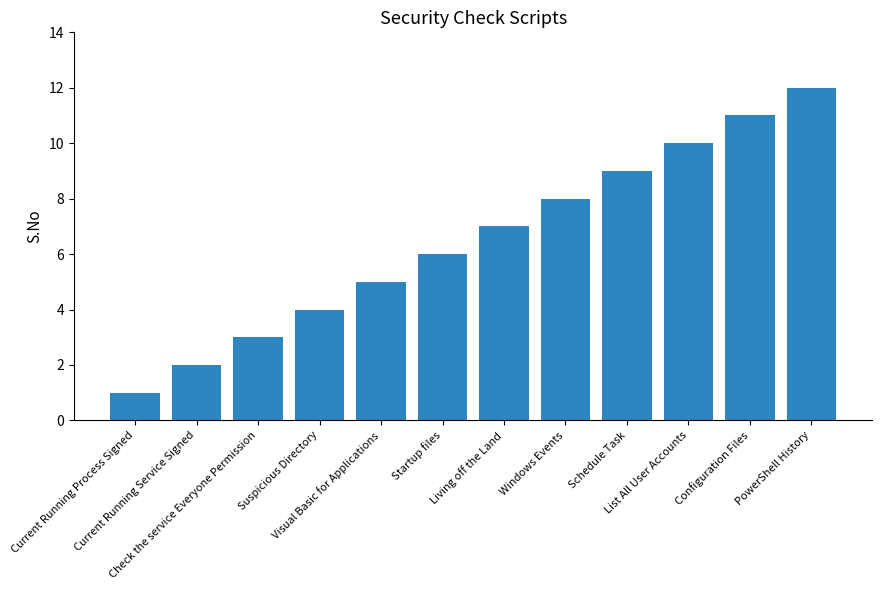

Reading left to right, what are all the values shown in this chart?

1	2	3	4	5	6	7	8	9	10	11	12